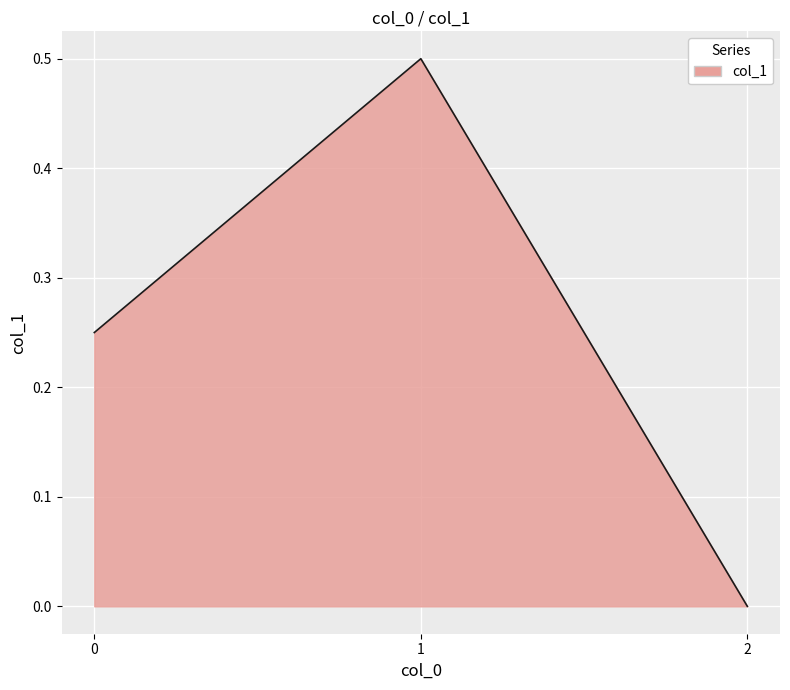

The chart shows a value of -0.2 at 2. True or false?

False